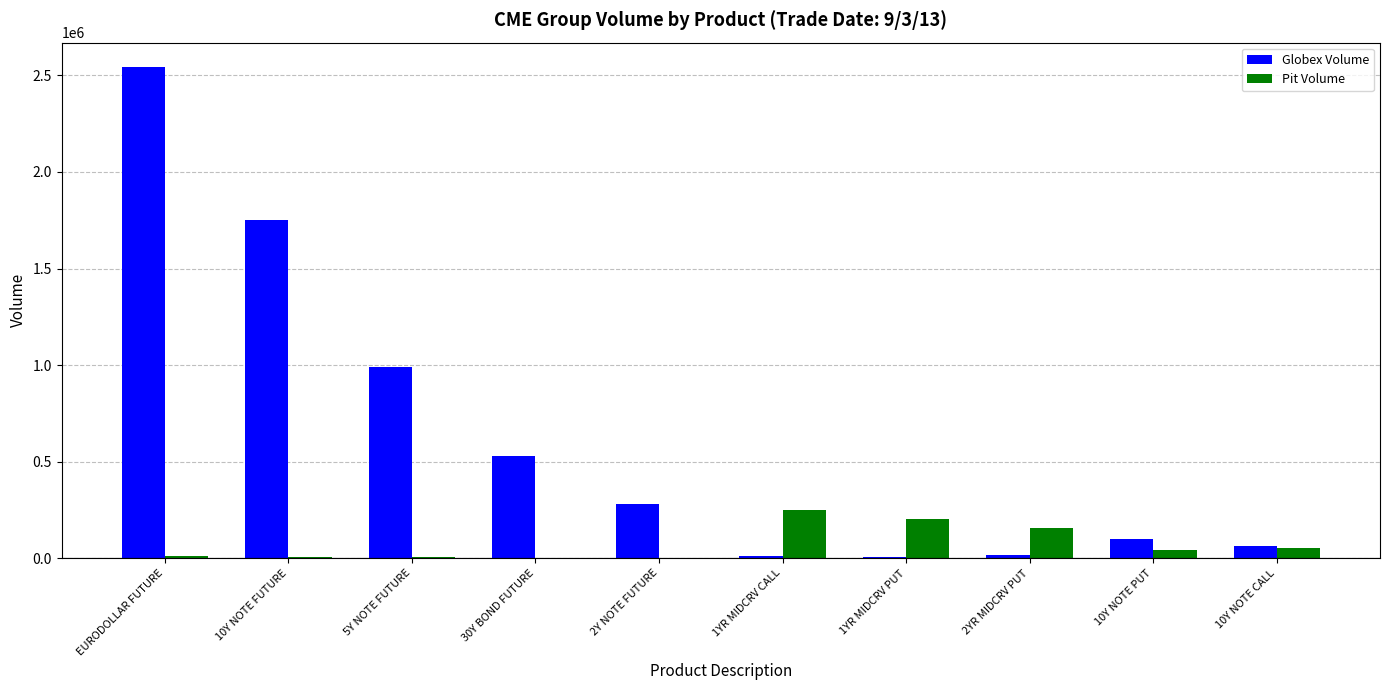

Between 30Y BOND FUTURE and 2YR MIDCRV PUT, which series saw the biggest shift?

Globex Volume